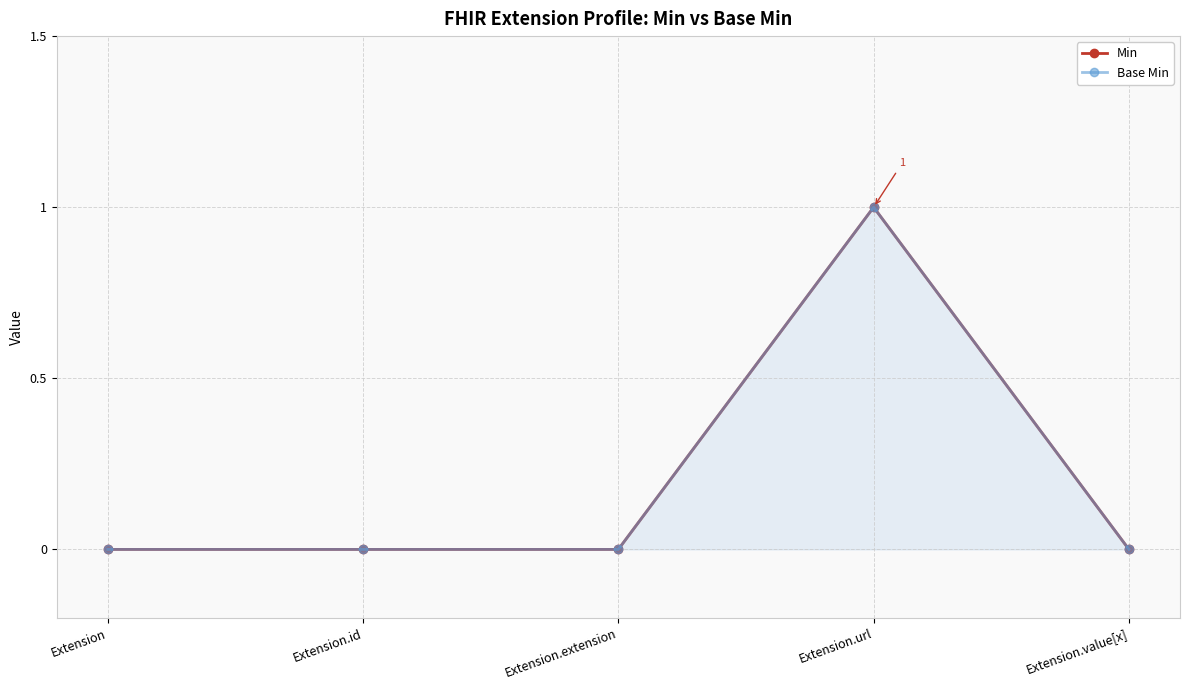

Reading left to right, what are all the values shown in this chart?

Min: 0	0	0	1	0
Base Min: 0	0	0	1	0